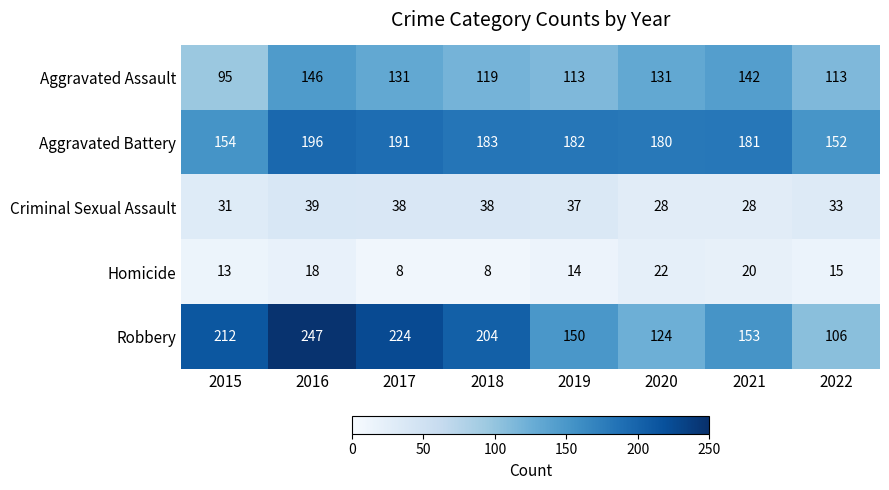

How many data points in Robbery are less than 204?

4